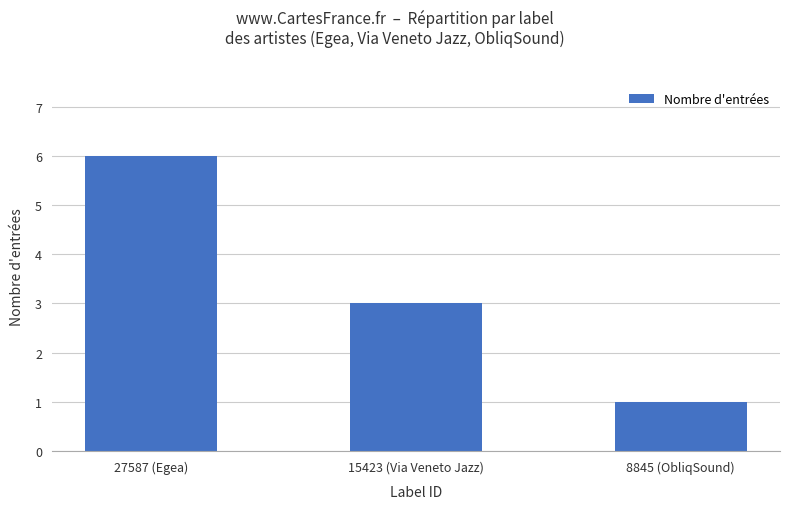

What is the smallest value displayed?

1